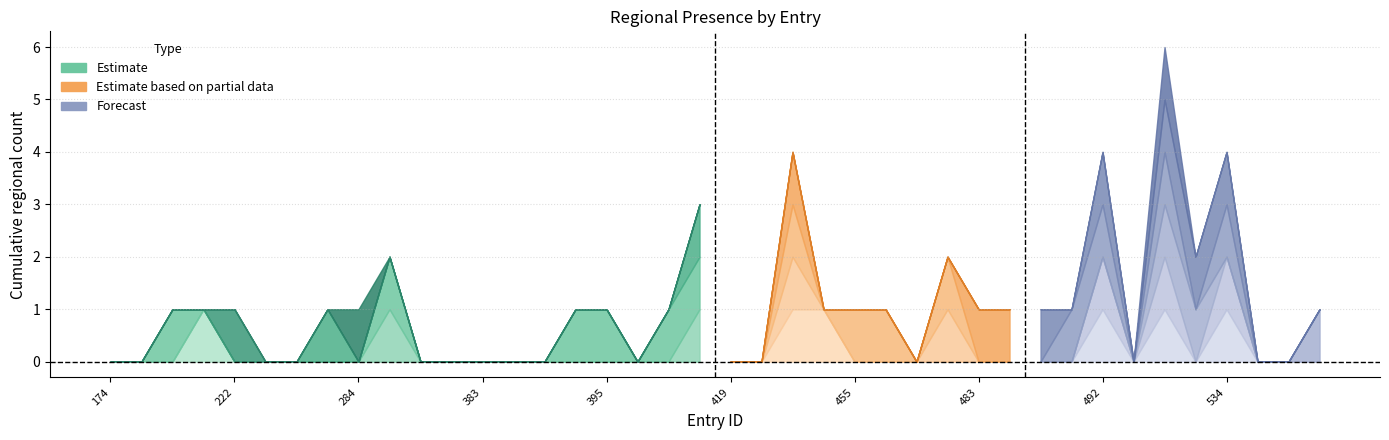

The value of region_central_eurasia at 526 is -1. True or false?

False